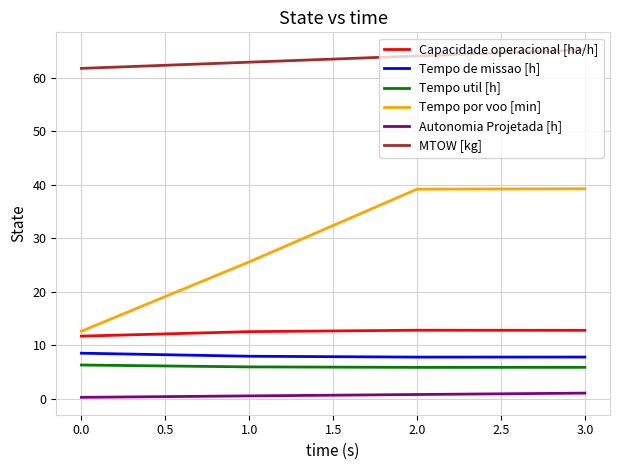

Does the chart have visible grid lines?

Yes